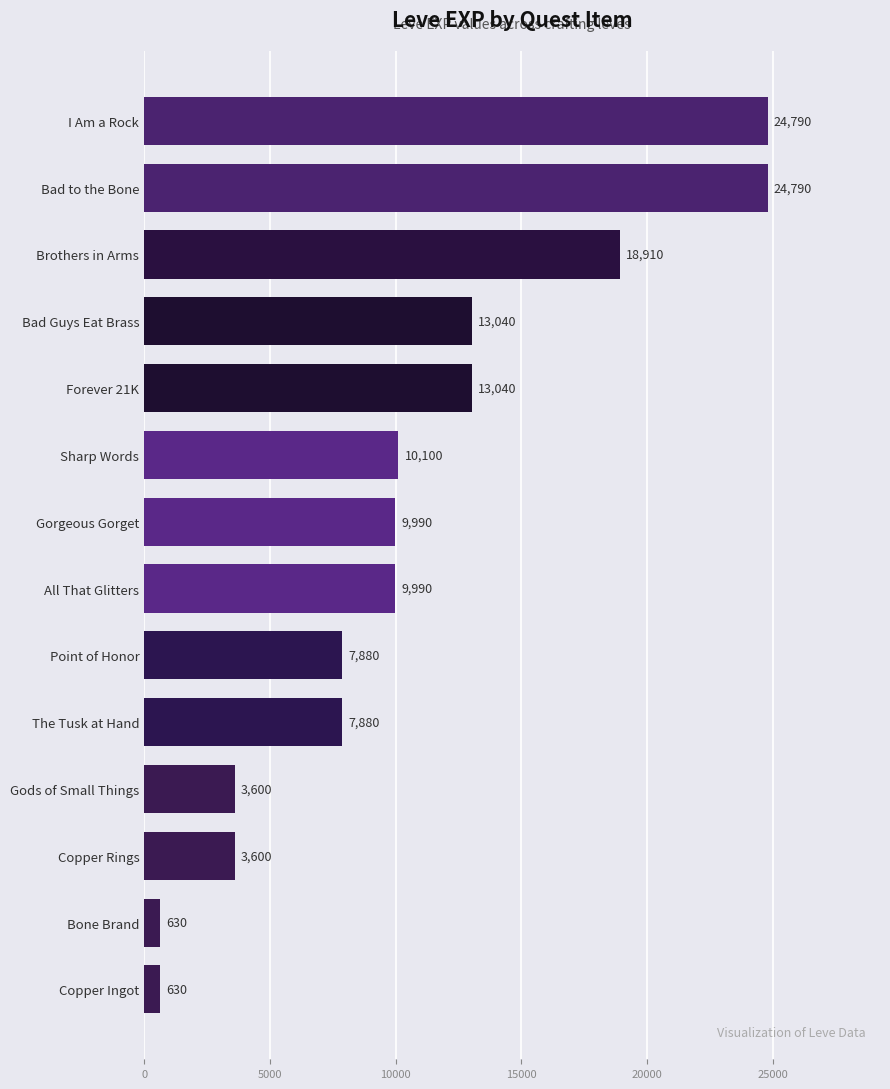

Reading bottom to top, list all the values displayed in this chart.

Copper Ingot=630	Bone Brand=630	Copper Rings=3600	Gods of Small Things=3600	The Tusk at Hand=7880	Point of Honor=7880	All That Glitters=9990	Gorgeous Gorget=9990	Sharp Words=10100	Forever 21K=13040	Bad Guys Eat Brass=13040	Brothers in Arms=18910	Bad to the Bone=24790	I Am a Rock=24790